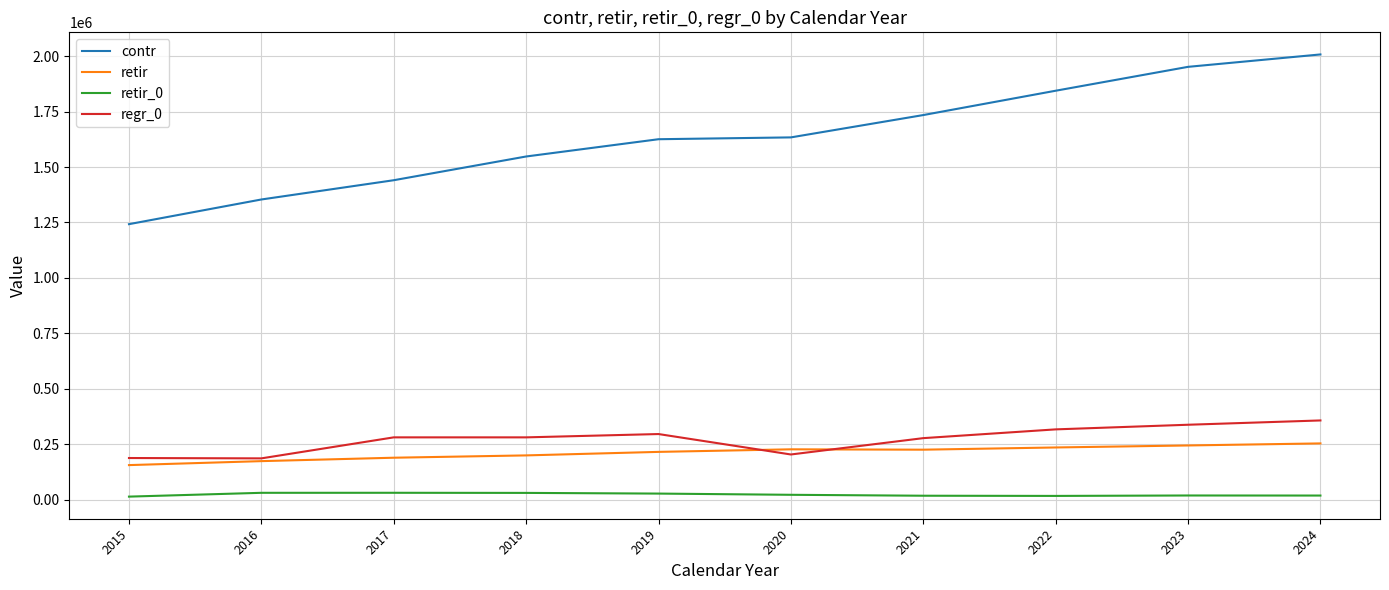

Which series has the largest total across all categories?

contr